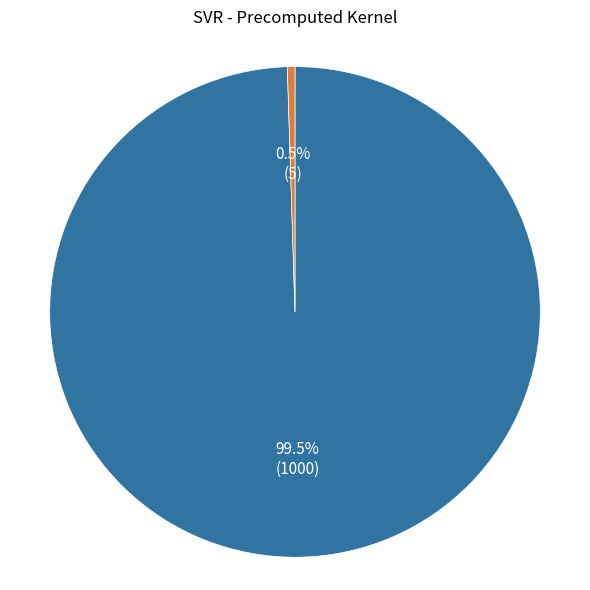

How many segments does this pie chart have?

2